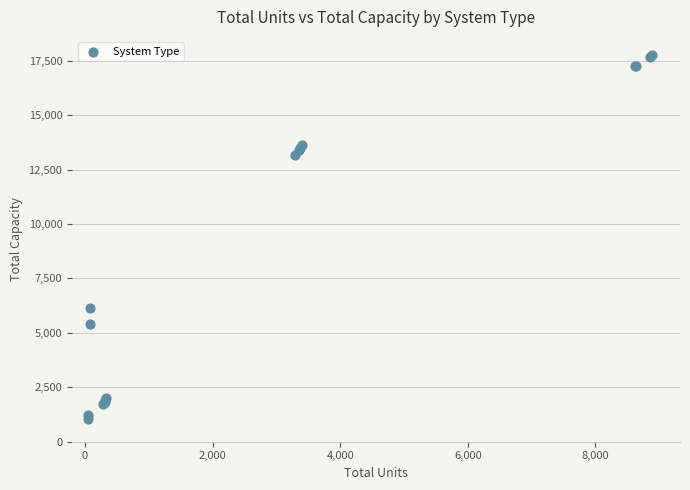

What Y value in the scatter plot is closest to 9407?

6150